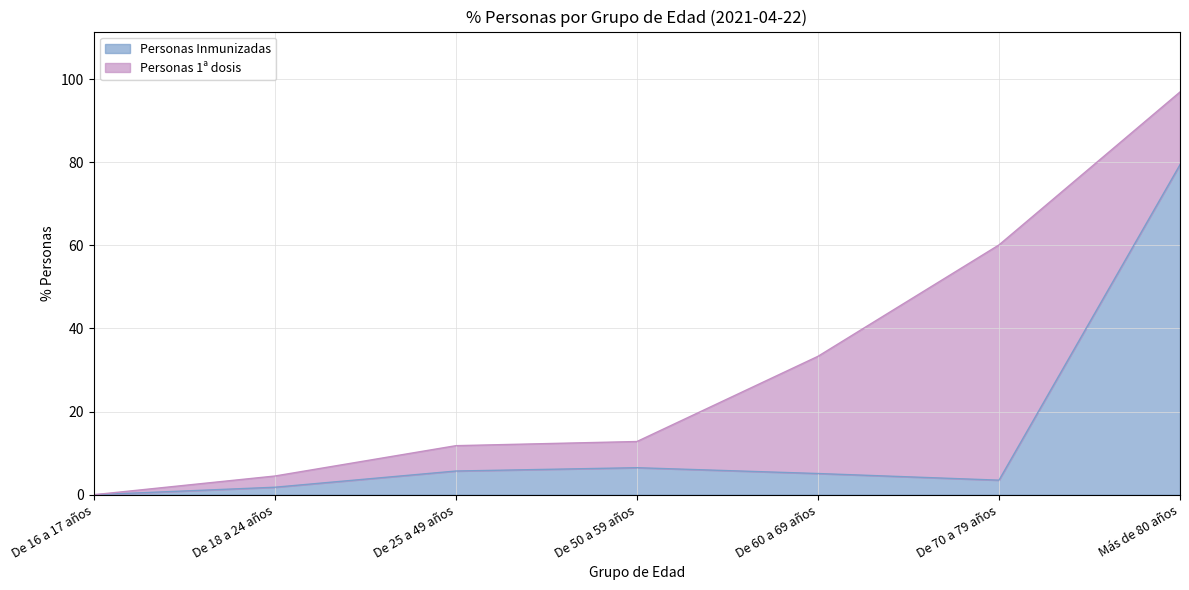

How many values are above zero?

6